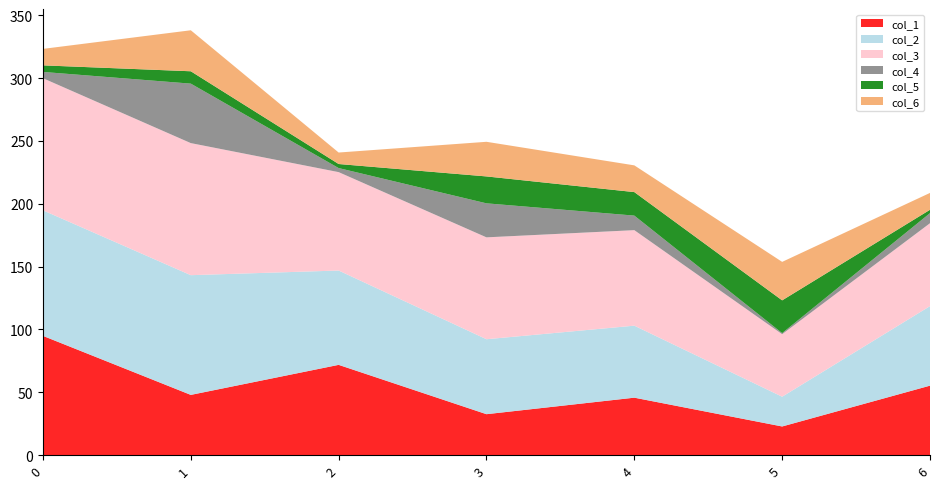

Reading right to left, list all the values displayed in this chart.

col_1: 55.3	22.8	45.7	32.6	71.9	47.9	94.9
col_2: 63.3	23.7	57.3	59.7	75.1	95.3	99.9
col_3: 66.0	49.8	76.0	81.1	78.3	105.1	105.1
col_4: 8.0	0.9	11.6	27.1	3.2	47.3	5.0
col_5: 2.7	26.1	18.7	21.4	3.2	9.8	5.2
col_6: 13.4	30.6	21.3	27.6	9.1	32.6	13.1